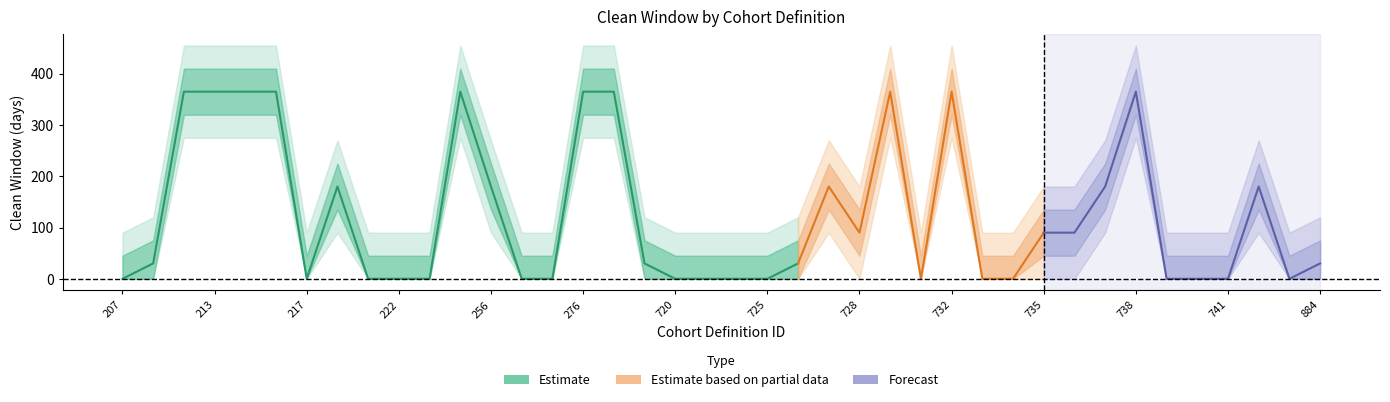

Does the chart have visible grid lines?

No